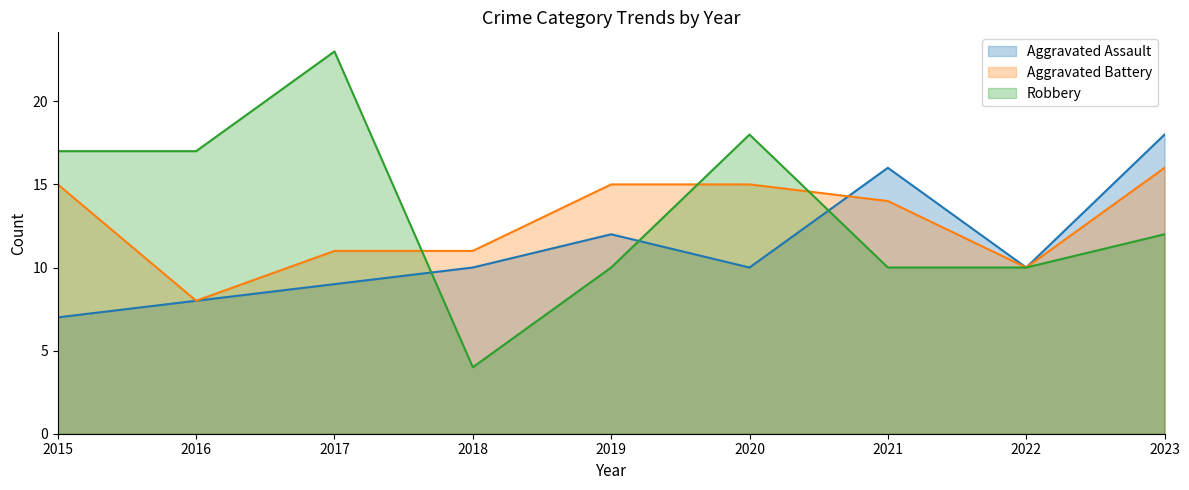

Reading right to left, extract all data points from this chart.

Aggravated Assault: 2023=18	2022=10	2021=16	2020=10	2019=12	2018=10	2017=9	2016=8	2015=7
Aggravated Battery: 2023=16	2022=10	2021=14	2020=15	2019=15	2018=11	2017=11	2016=8	2015=15
Robbery: 2023=12	2022=10	2021=10	2020=18	2019=10	2018=4	2017=23	2016=17	2015=17